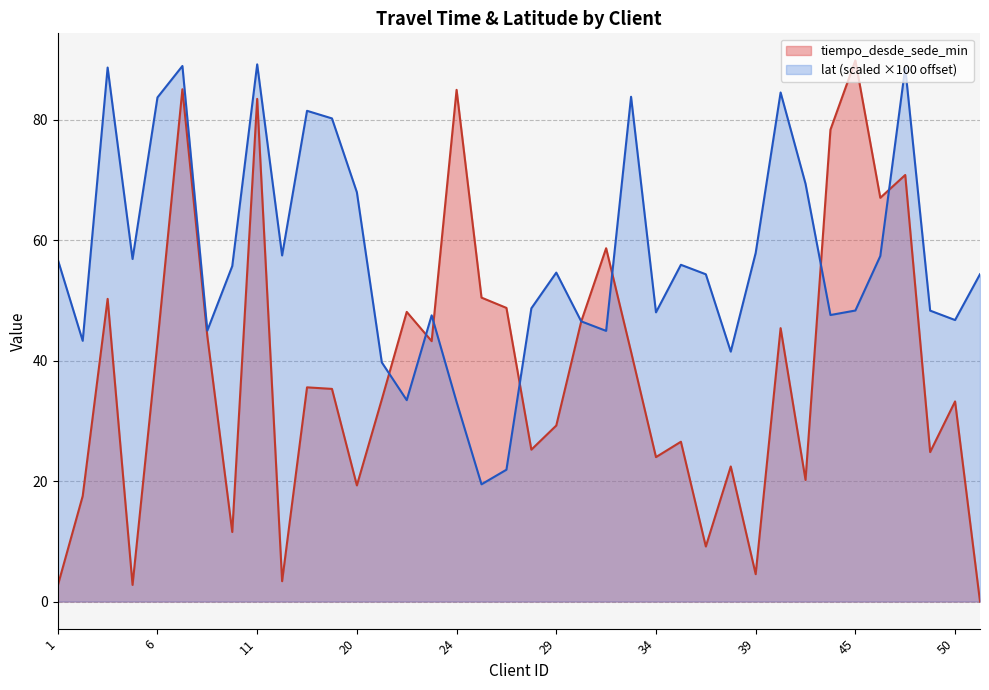

What value does the tiempo_desde_sede_min series have at 45?

89.9